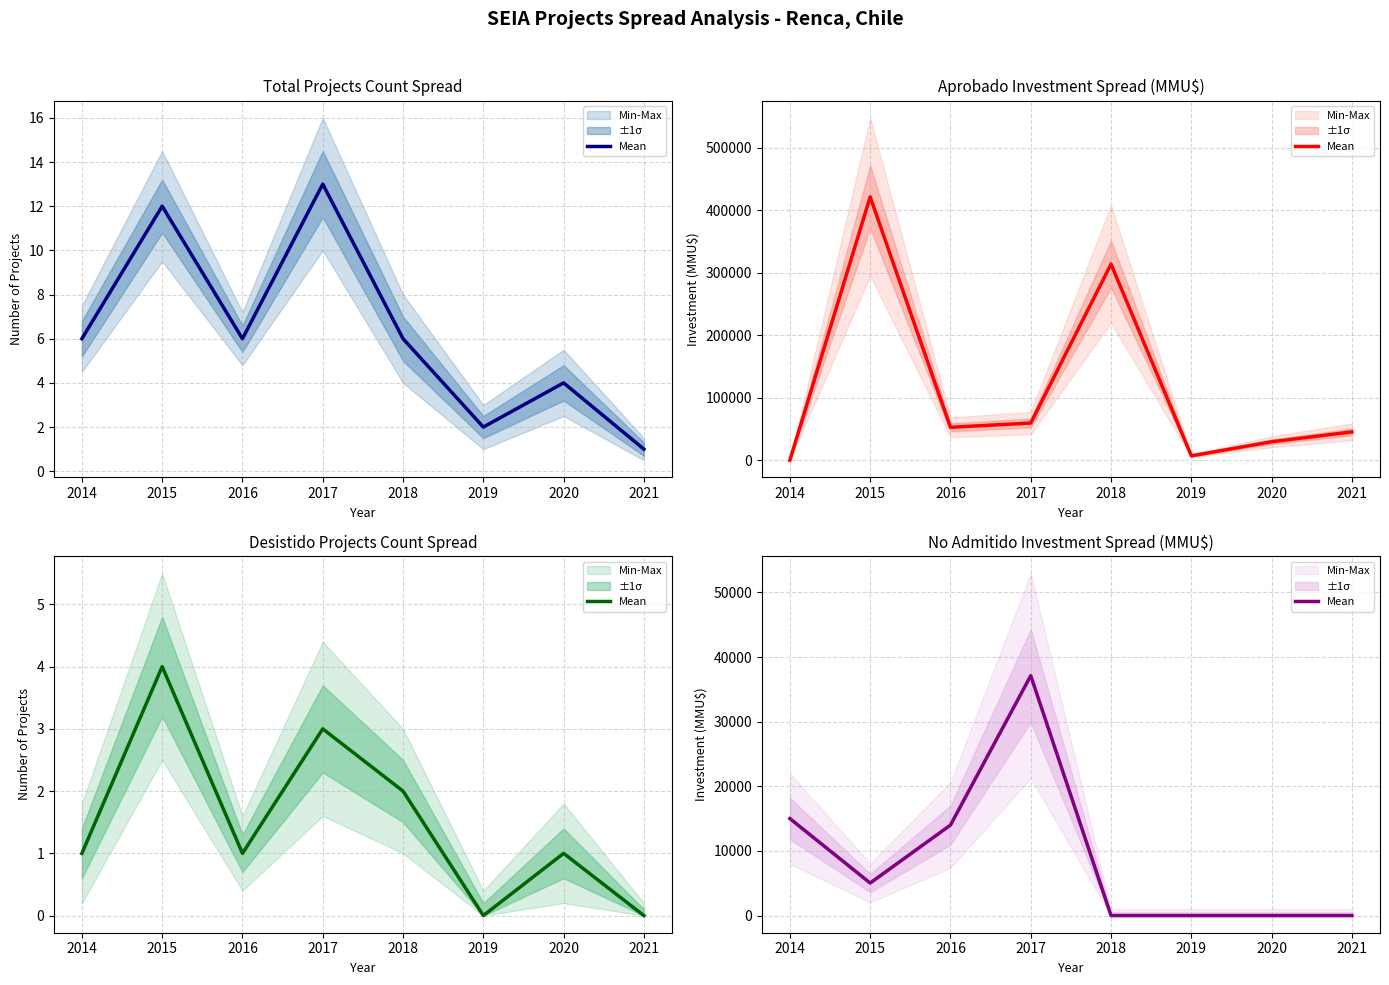

How many points are lower than both their immediate neighbors (excluding endpoints)?

1